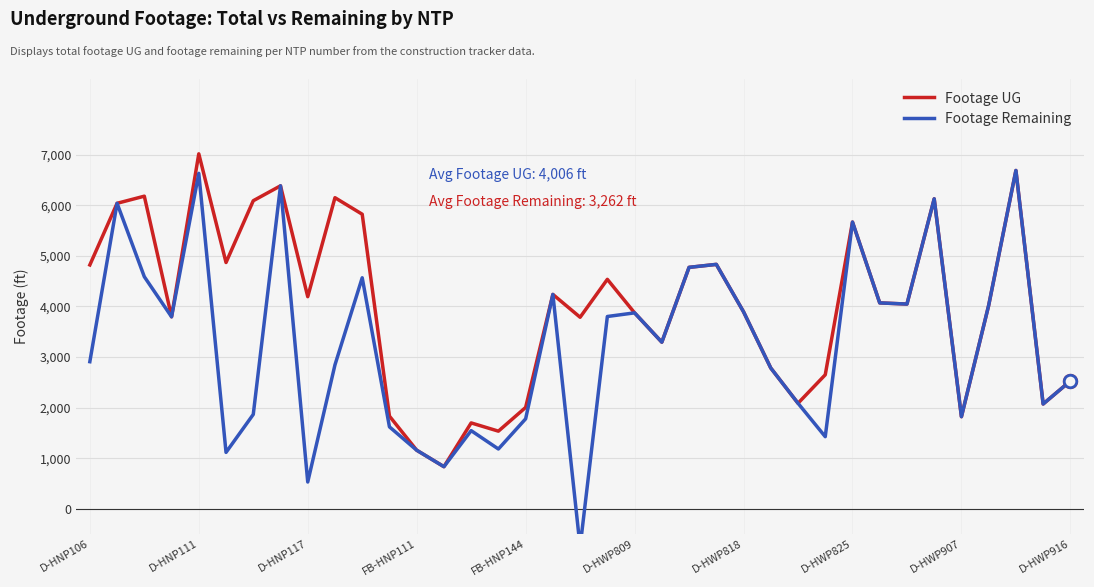

How many values in Footage Remaining are above zero?

36